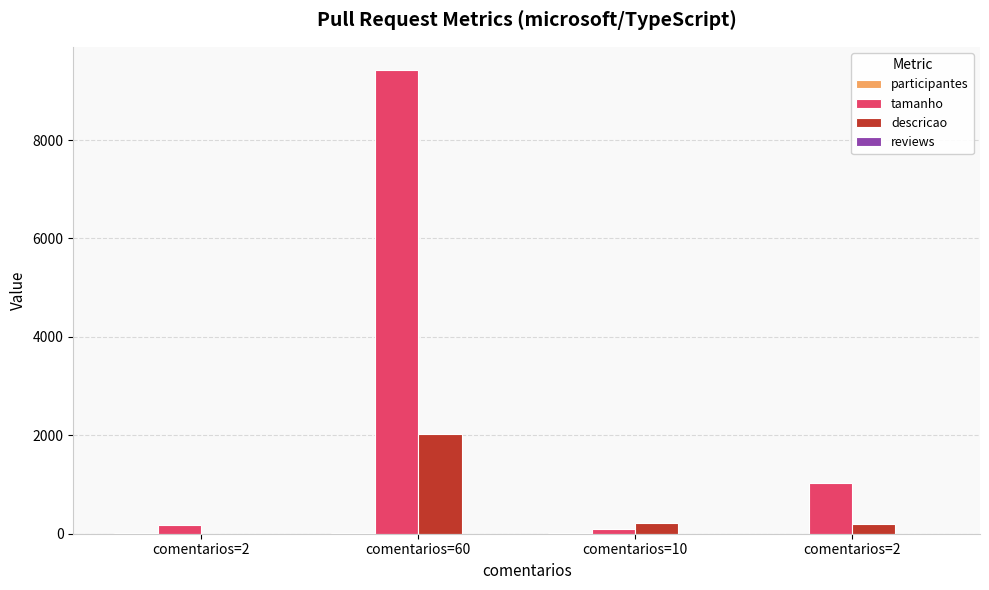

Are the bars horizontal?

No